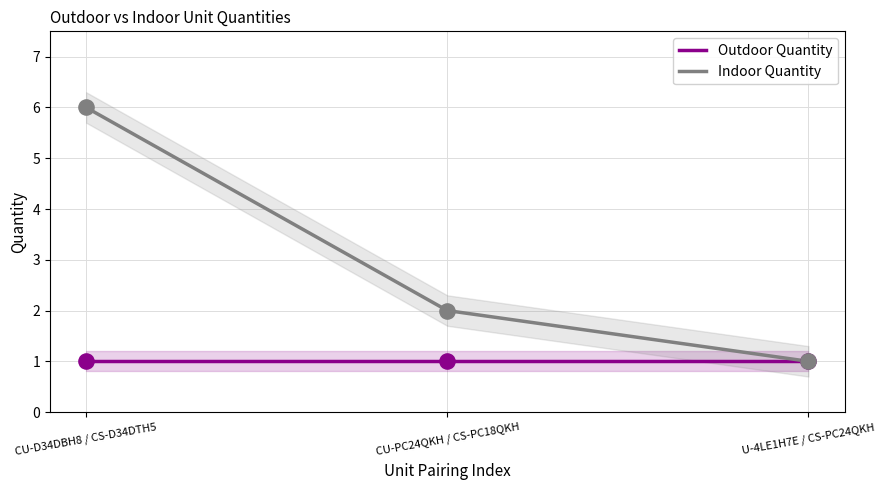

Which series reaches the maximum Y coordinate?

Indoor Quantity